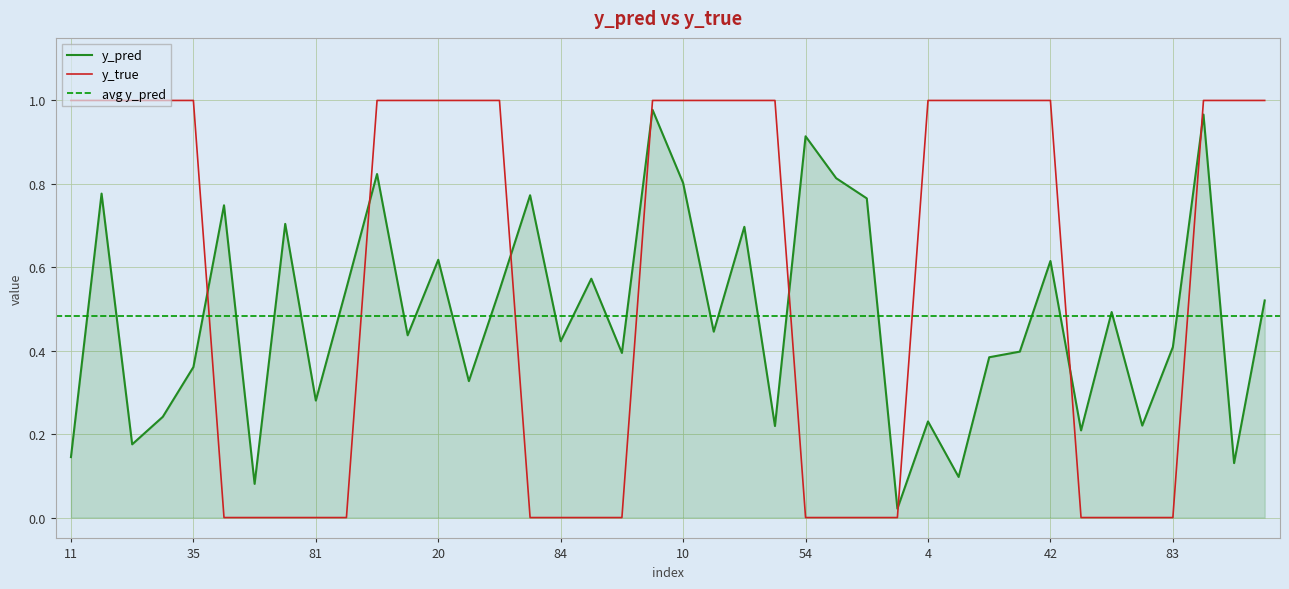

At how many categories does at least one series exceed 0?

40